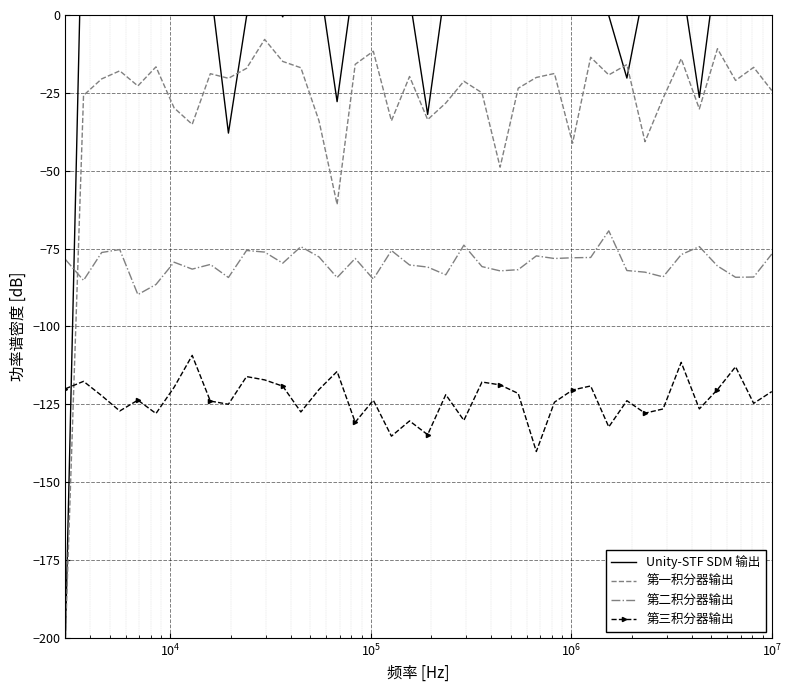

True or false: 第三积分器输出 and 第一积分器输出 intersect in this chart.

True